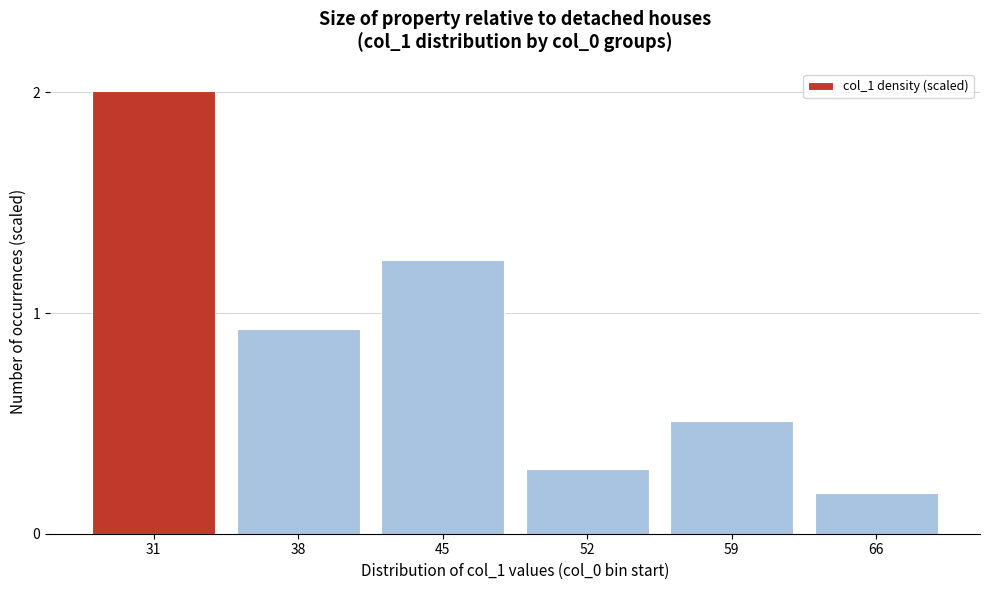

Rank the categories by value from highest to lowest.

31, 45, 38, 59, 52, 66